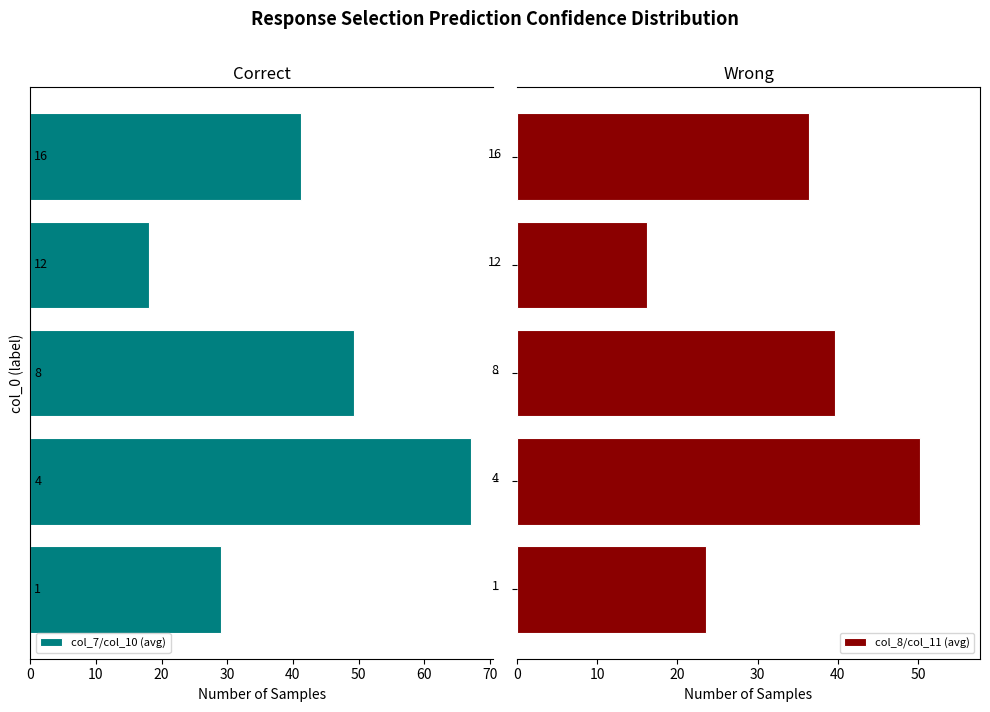

What is the difference between the second highest and second lowest values in the col_7/col_10 (avg) series?

20.3